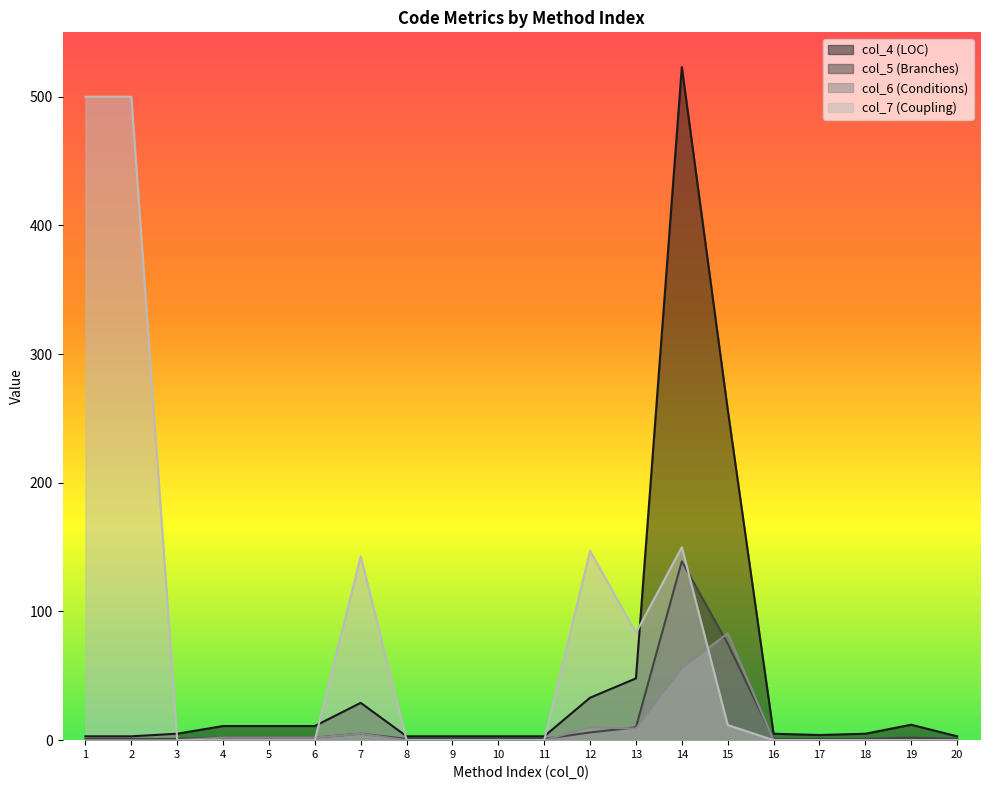

The col_6 series shows 0.0 at 3. True or false?

True